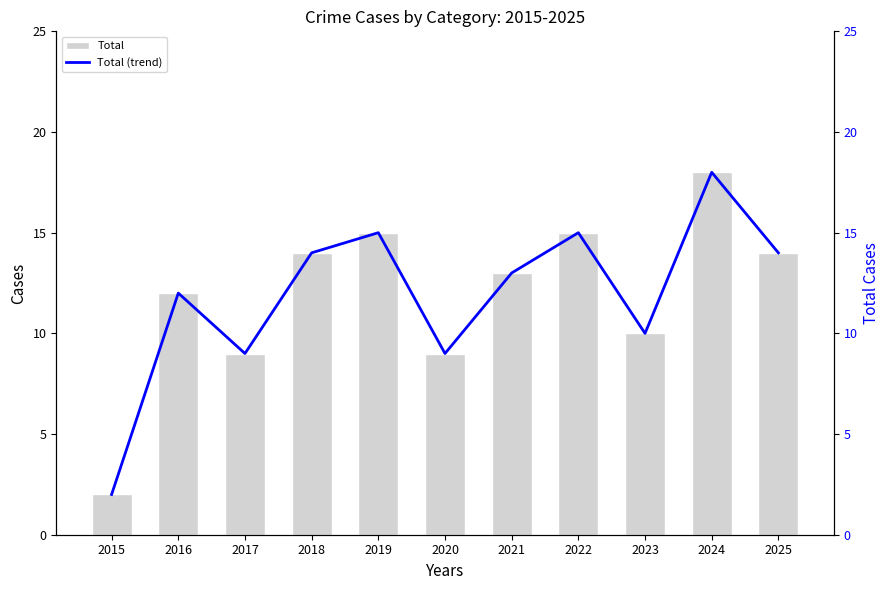

Reading right to left, extract all data points from this chart.

Total: 14	18	10	15	13	9	15	14	9	12	2
Total (trend): 14	18	10	15	13	9	15	14	9	12	2